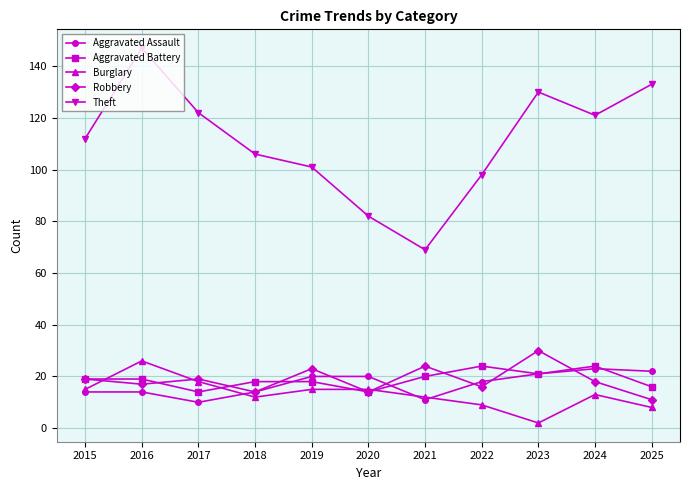

What is the difference between the highest and lowest values at 2018?

94